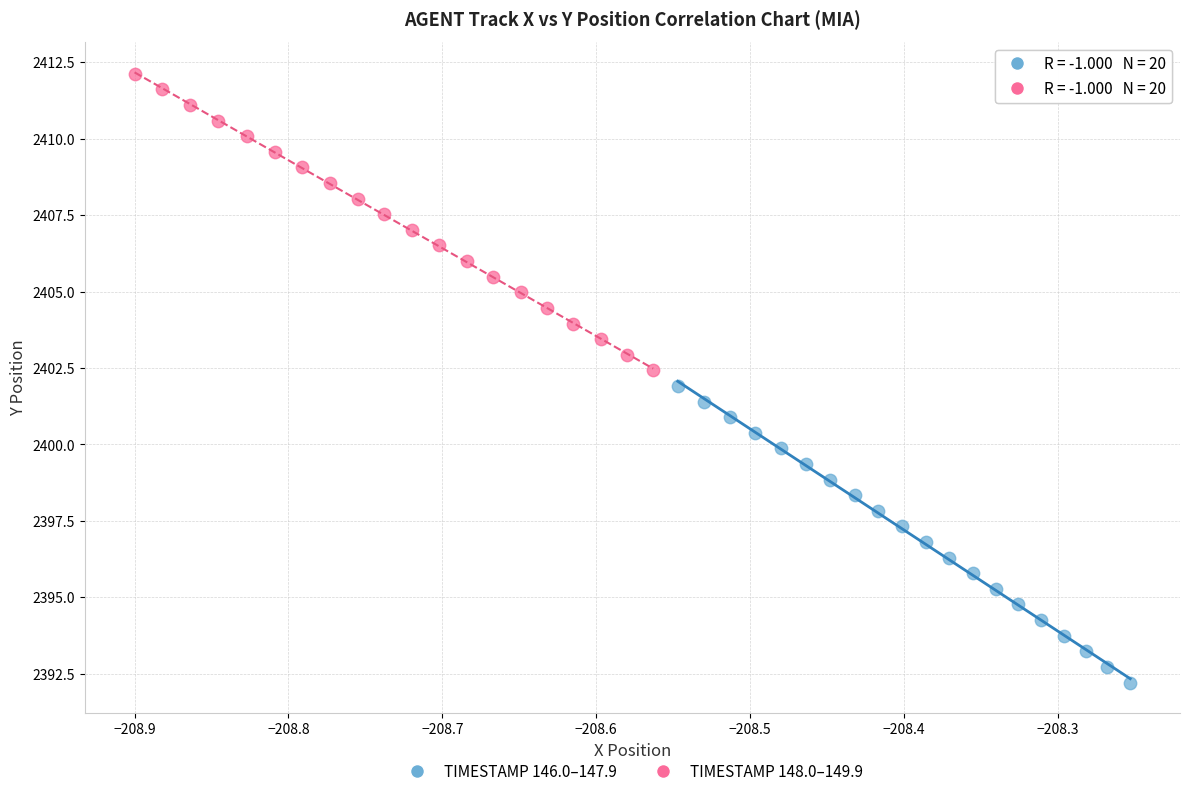

Which series contains the lowest Y value?

TIMESTAMP 146.0–147.9